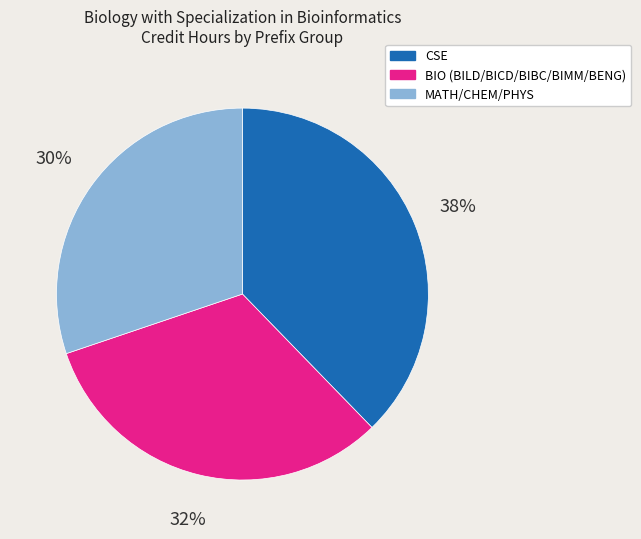

What percentage is the MATH/CHEM/PHYS slice, to the nearest percent?

30%